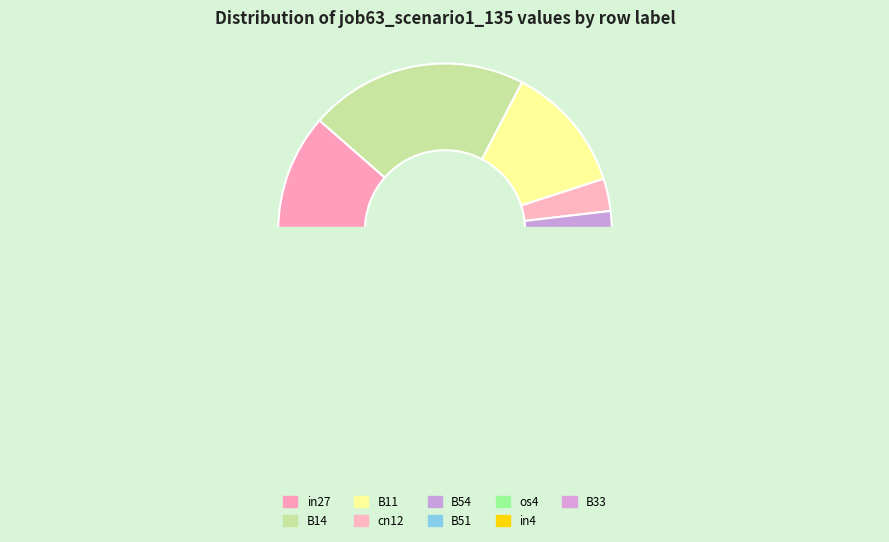

Count the number of slices in the pie.

9